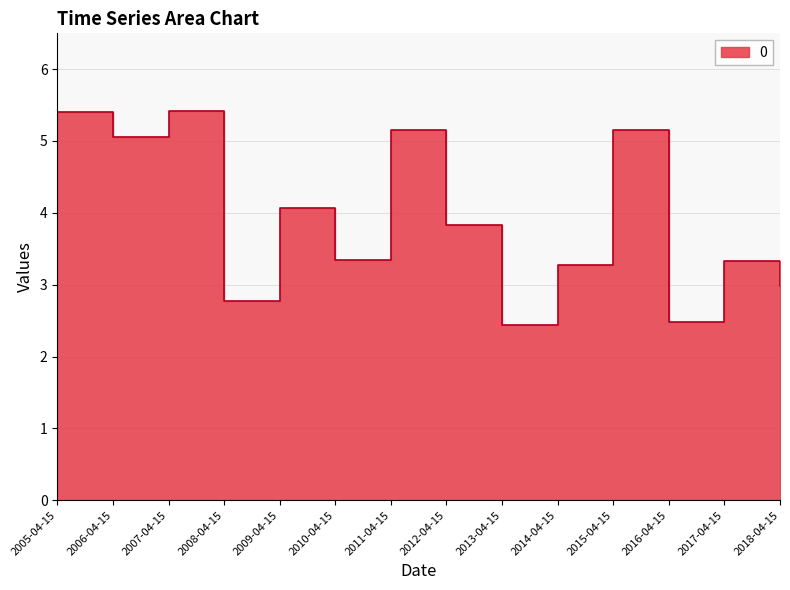

Reading left to right, transcribe all the data shown in this chart.

2005-04-15=5.4	2006-04-15=5.1	2007-04-15=5.4	2008-04-15=2.8	2009-04-15=4.1	2010-04-15=3.3	2011-04-15=5.1	2012-04-15=3.8	2013-04-15=2.4	2014-04-15=3.3	2015-04-15=5.2	2016-04-15=2.5	2017-04-15=3.3	2018-04-15=3.0